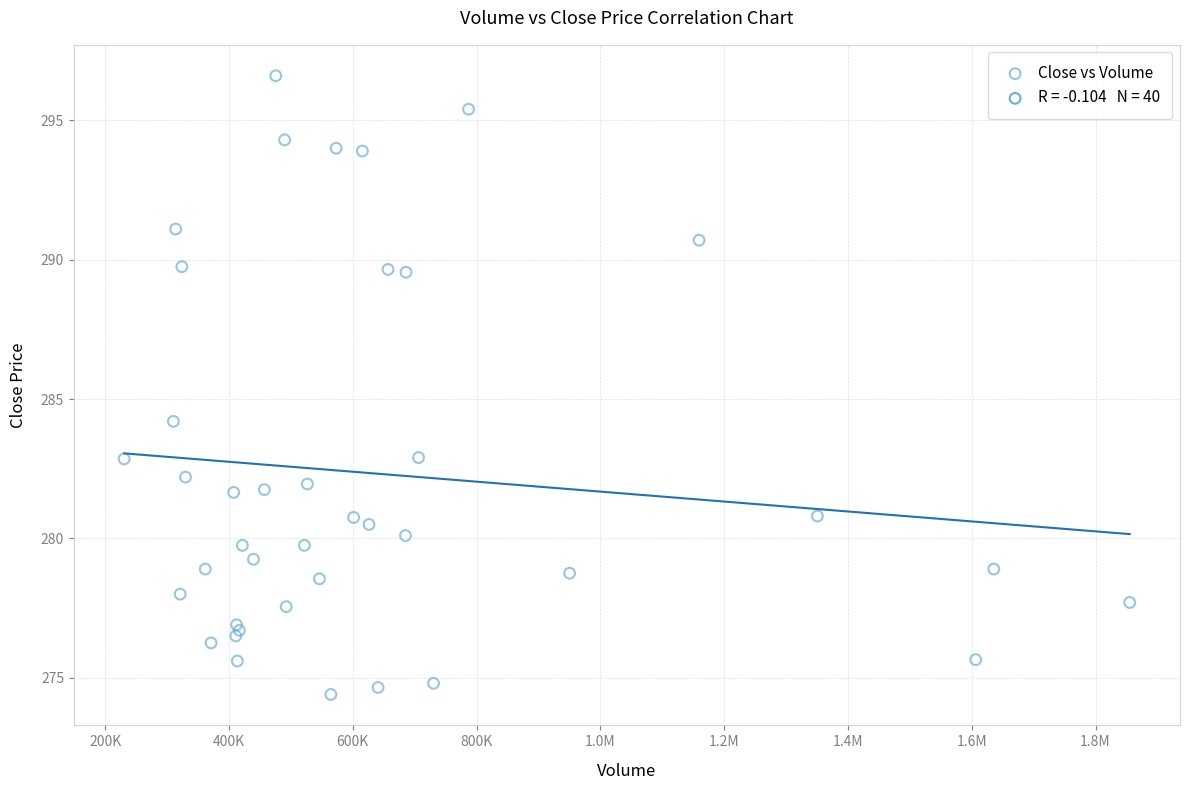

What Y value in the scatter plot is closest to 285?

284.2